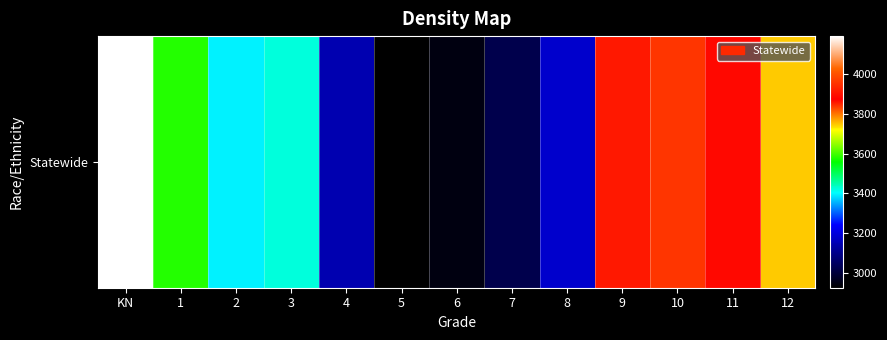

Rank the categories by value from highest to lowest.

KN, 10, 9, 11, 12, 1, 3, 2, 8, 4, 7, 6, 5